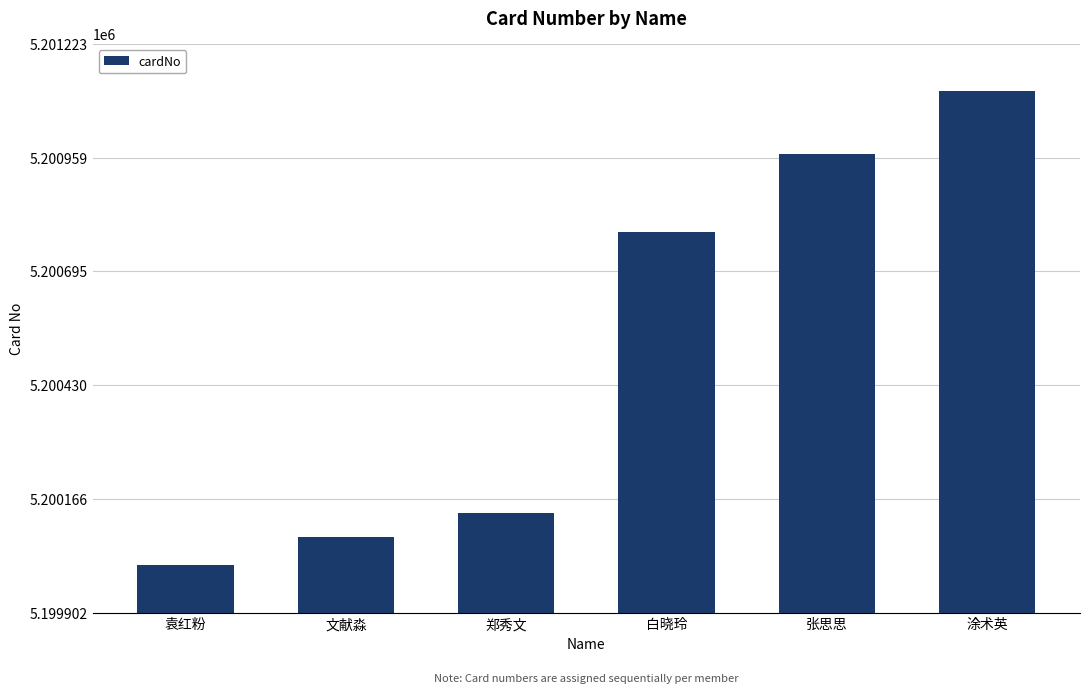

Reading right to left, extract all data points from this chart.

涂术英=5201113	张思思=5200967	白晓玲=5200786	郑秀文=5200134	文献淼=5200078	袁红粉=5200012